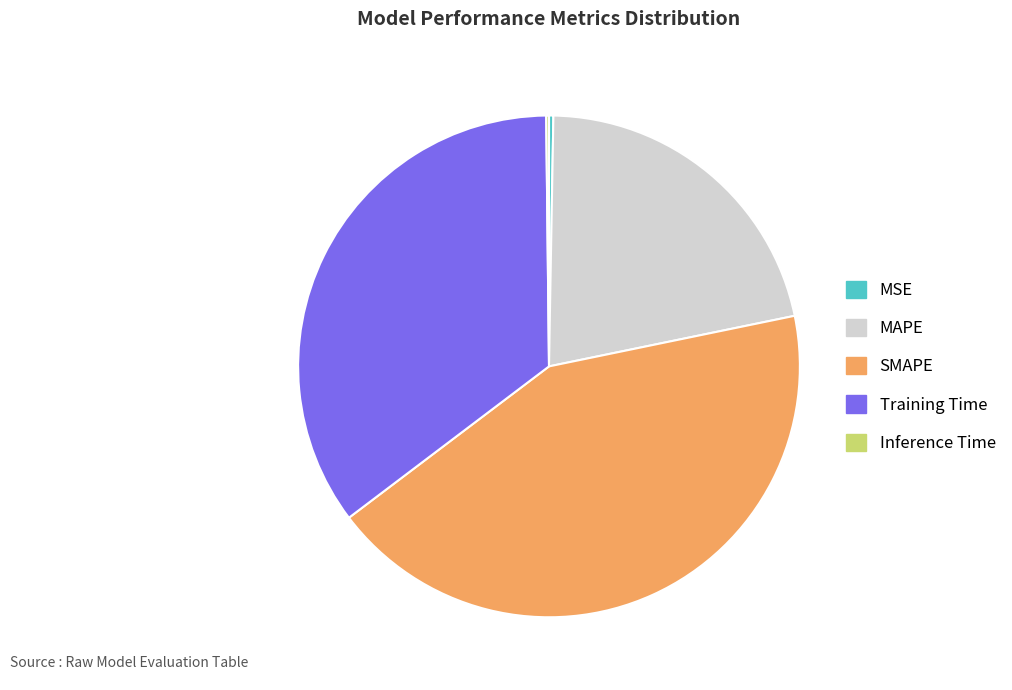

Is the sum of MAPE and Training Time greater than half?

Yes